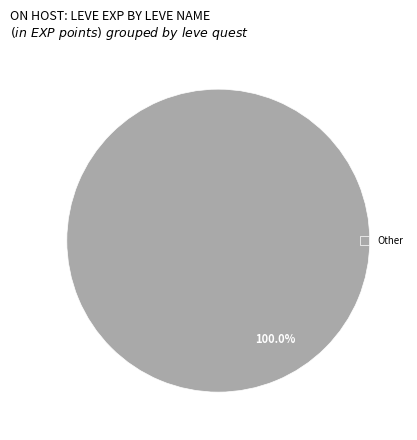

Rank the categories by value from highest to lowest.

Other